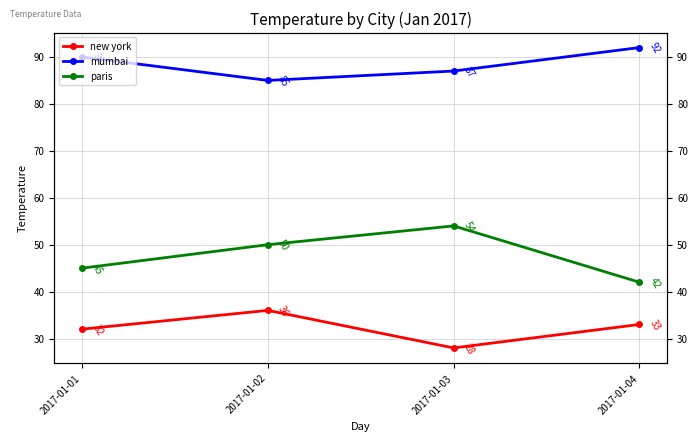

Reading left to right, what are all the values shown in this chart?

new york: 32	36	28	33
mumbai: 90	85	87	92
paris: 45	50	54	42